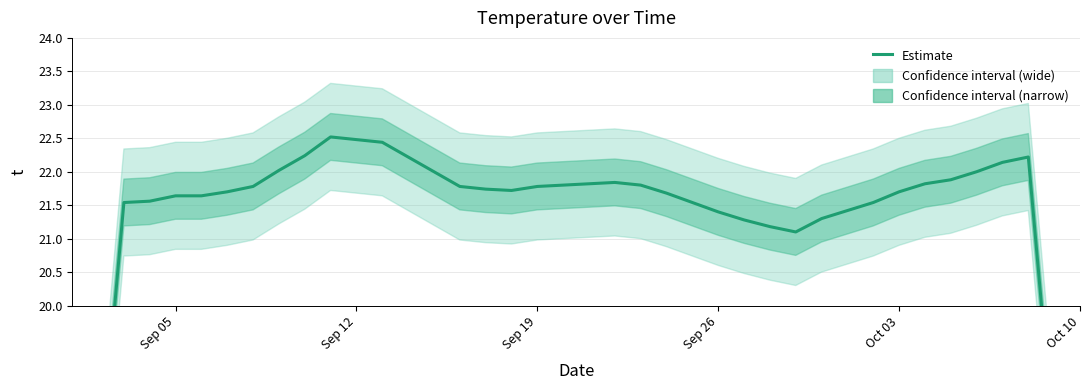

Reading right to left, list all the values displayed in this chart.

13.4	17.9	22.2	22.1	22.0	21.9	21.8	21.7	21.5	21.4	21.3	21.1	21.2	21.3	21.4	21.5	21.7	21.8	21.8	21.8	21.8	21.8	21.7	21.7	21.8	22.0	22.2	22.4	22.5	22.5	22.2	22.0	21.8	21.7	21.6	21.6	21.6	21.5	17.2	12.9